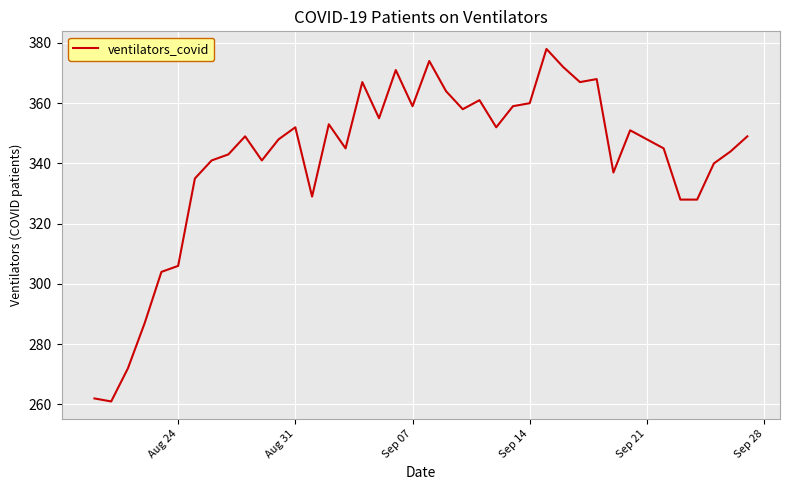

What is the smallest value displayed?

261